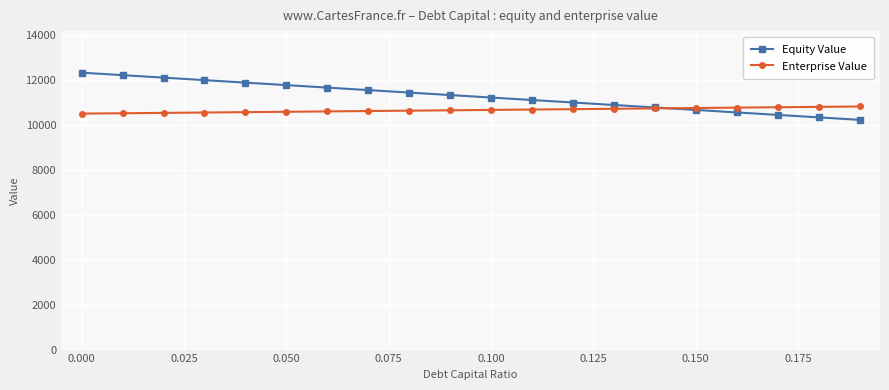

List the series in order of their overall mean, highest first.

Equity Value, Enterprise Value